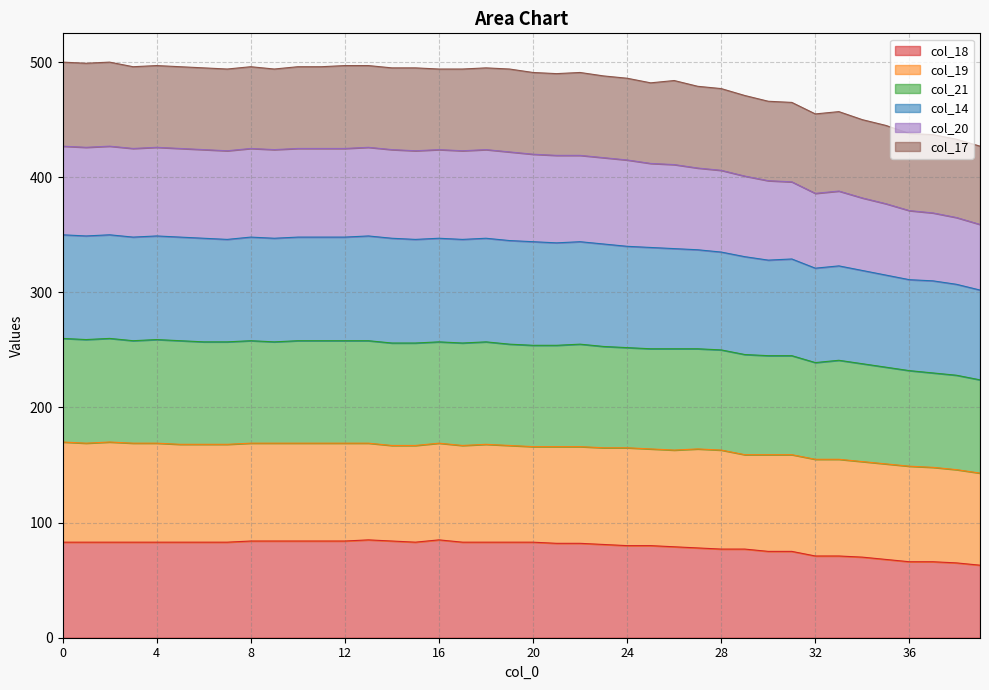

What is the minimum value for col_18?

63